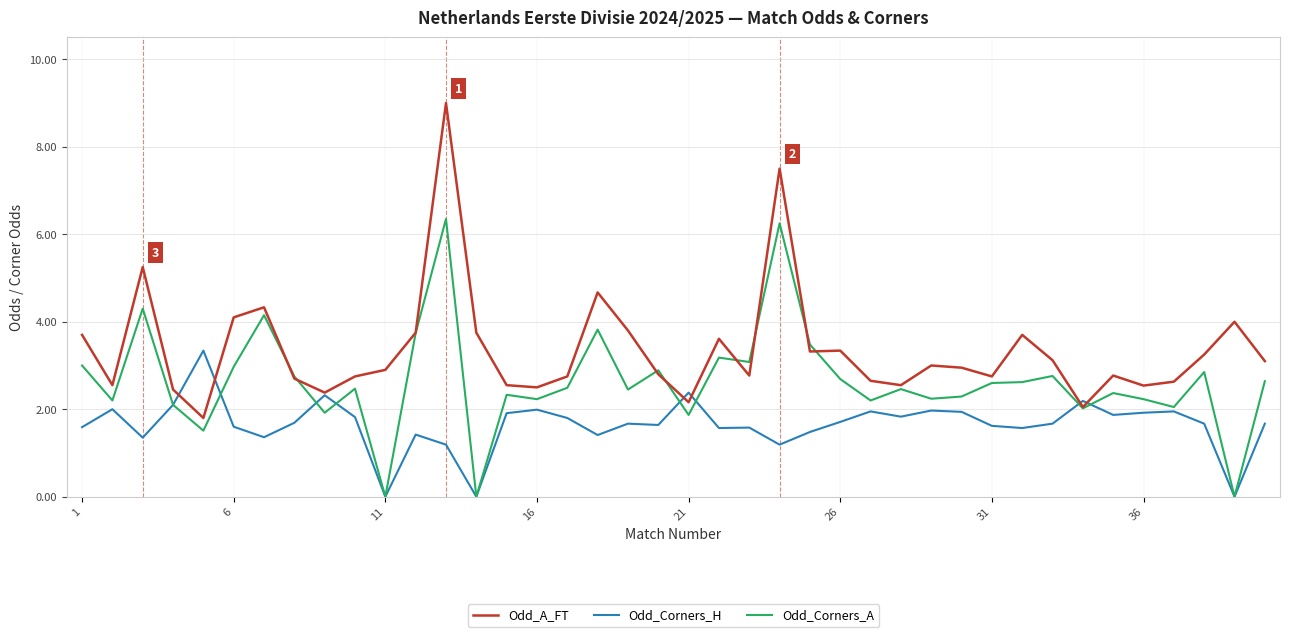

What is the maximum value shown in the chart?

9.0